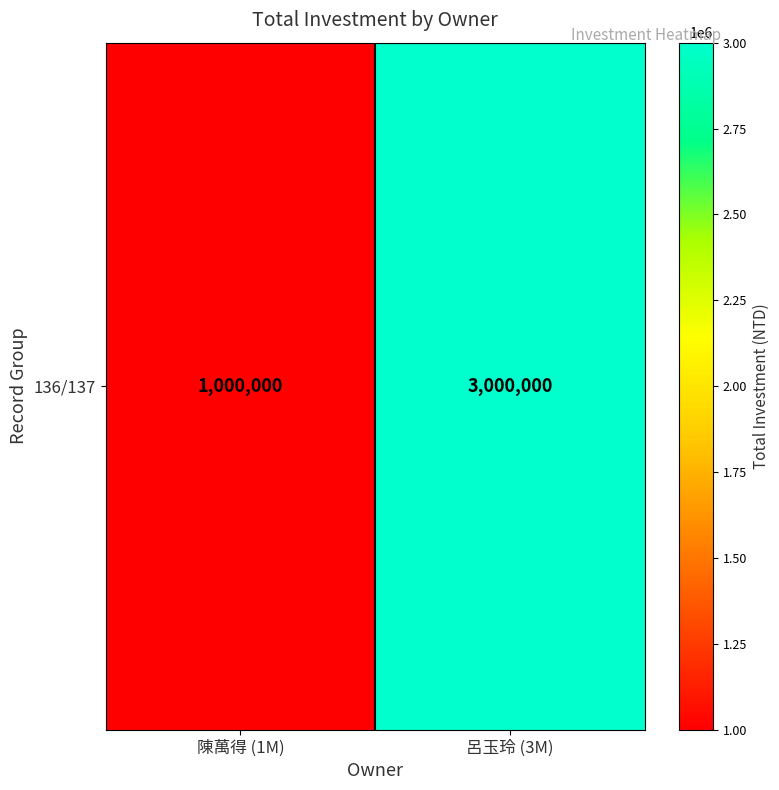

Reading right to left, transcribe all the data shown in this chart.

呂玉玲 (3M)=3000000	陳萬得 (1M)=1000000